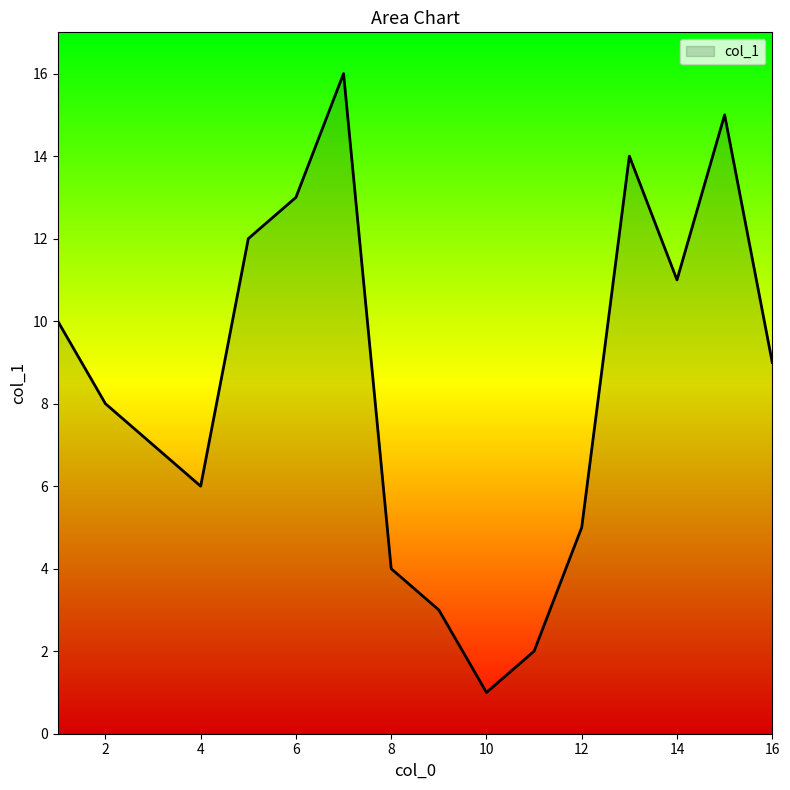

What is the greatest value displayed?

16